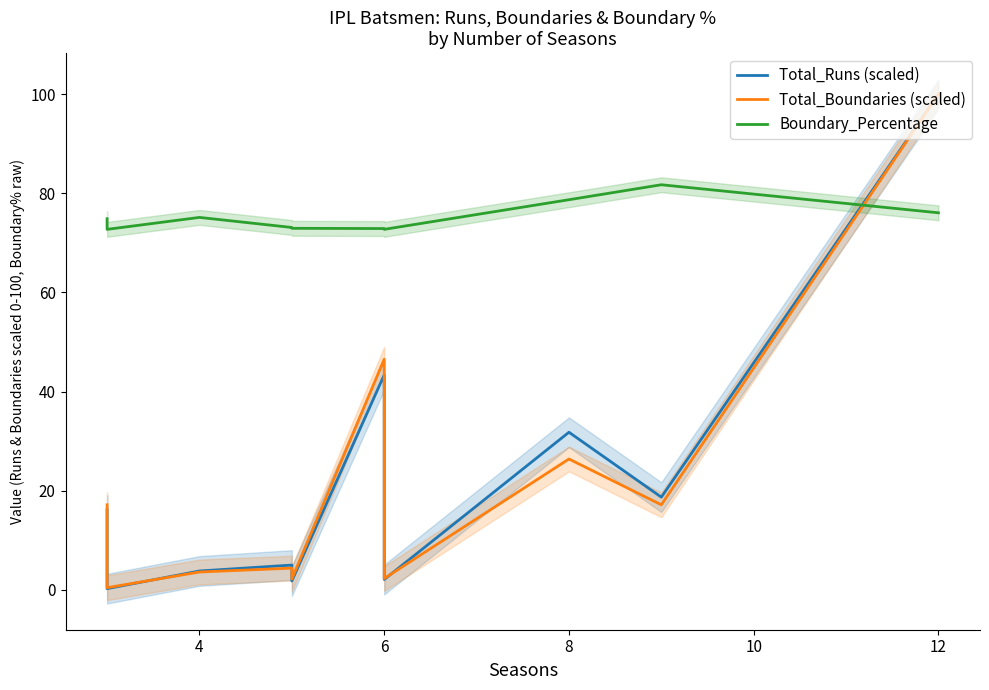

The Boundary_Percentage series shows 22.0 at 10. True or false?

False